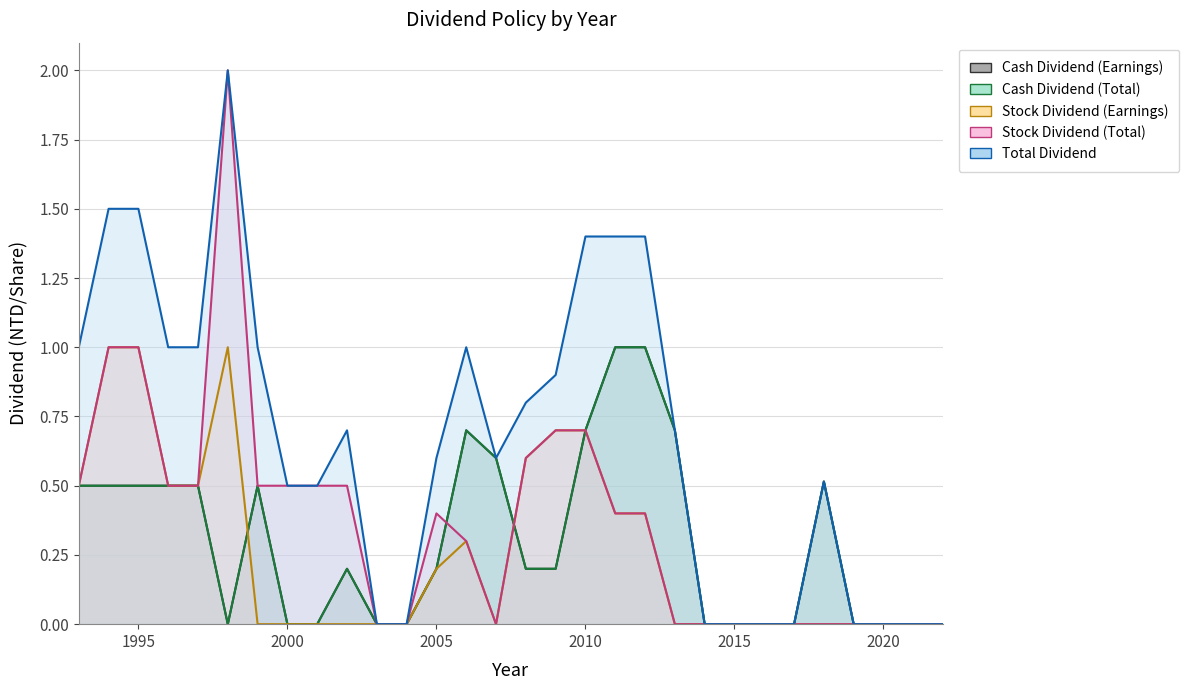

What is the difference between the maximum and second lowest values in the Stock Dividend (Total) series?

2.0